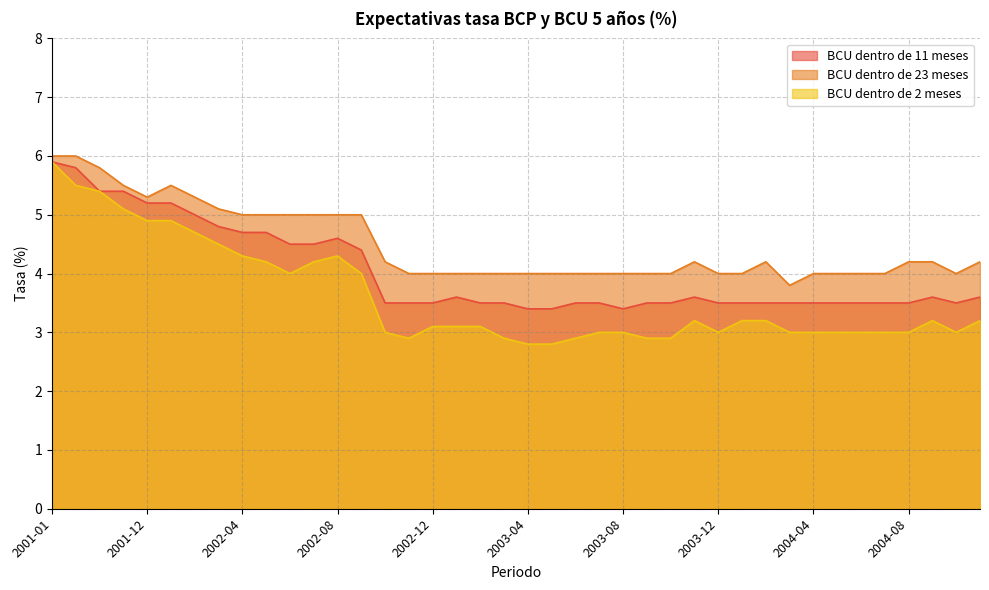

True or false: BCU dentro de 23 meses and BCU dentro de 11 meses intersect in this chart.

False